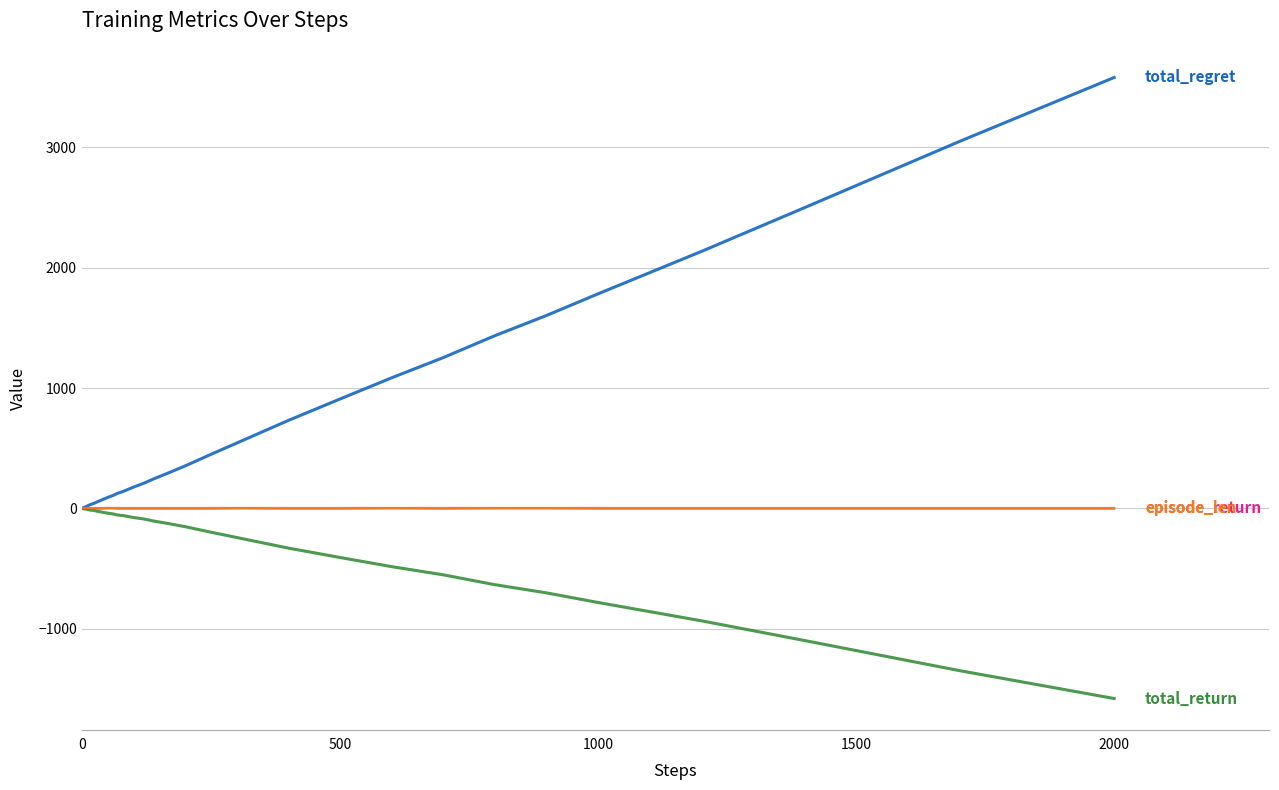

What is the greatest value displayed?

3580